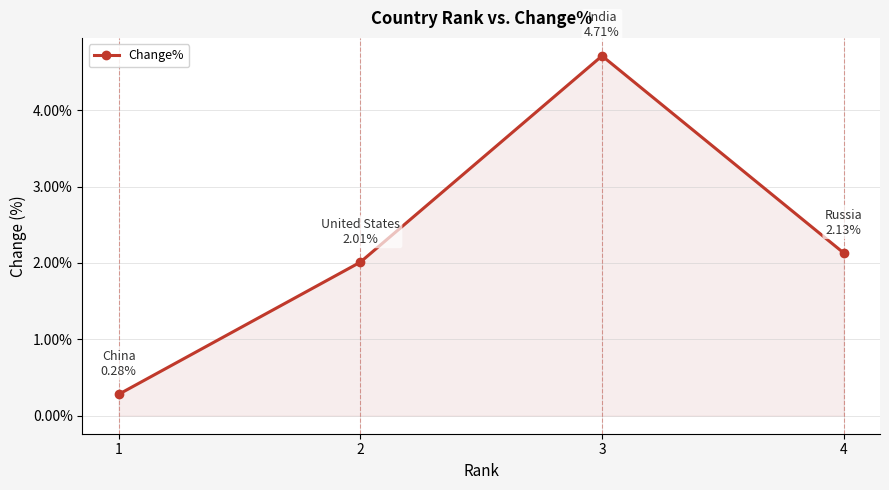

Reading left to right, what are all the values shown in this chart?

1=0.3	2=2.0	3=4.7	4=2.1